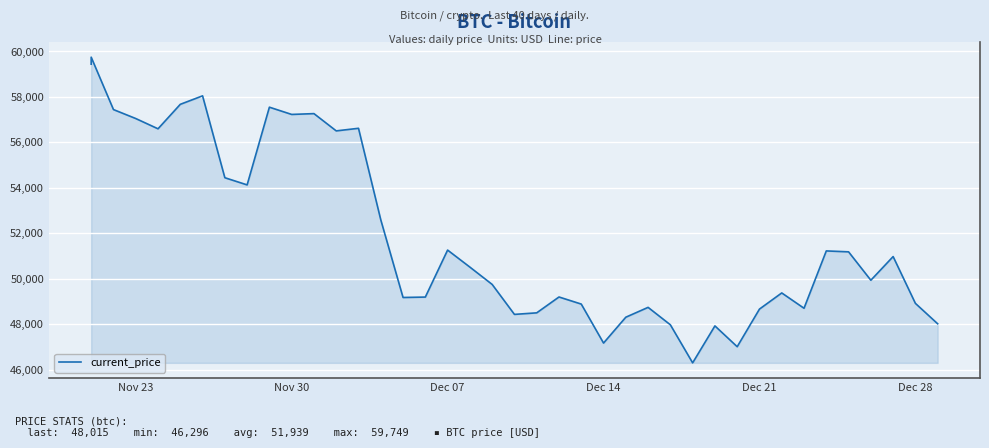

True or false: the data shows 47167 at Dec 14.

True